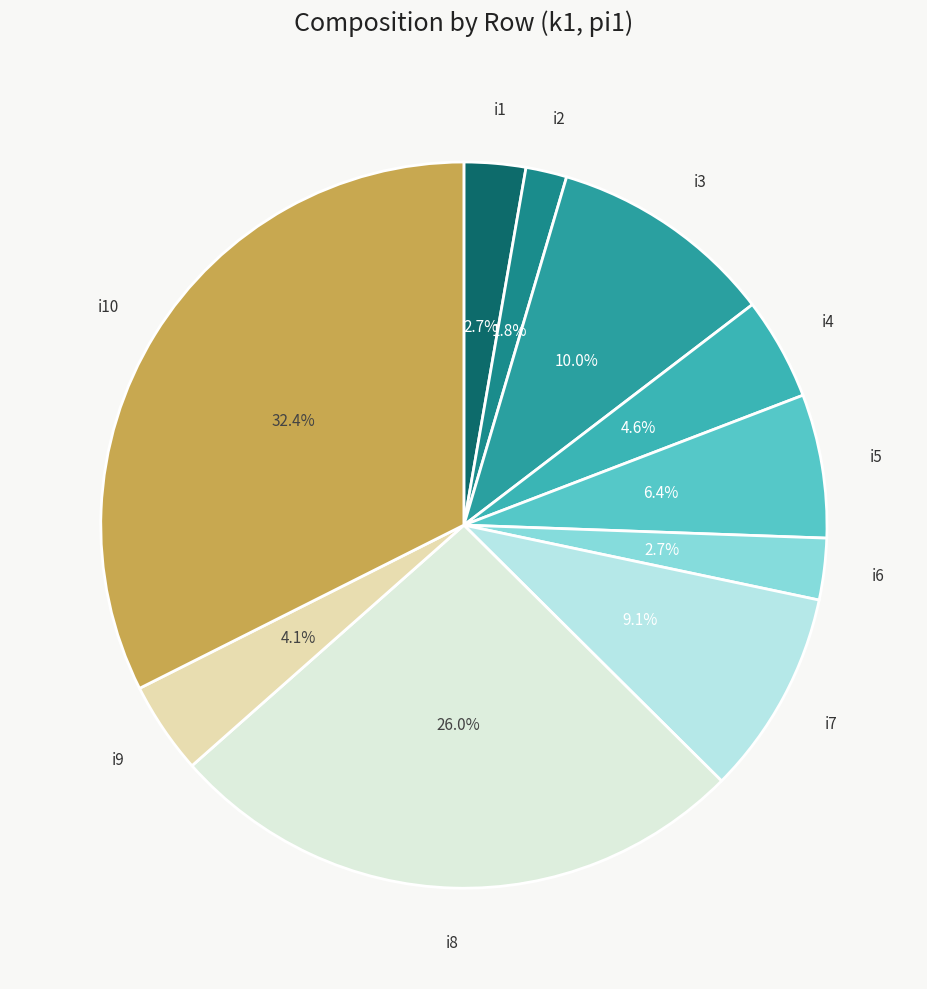

Is i6 the majority of the pie?

No